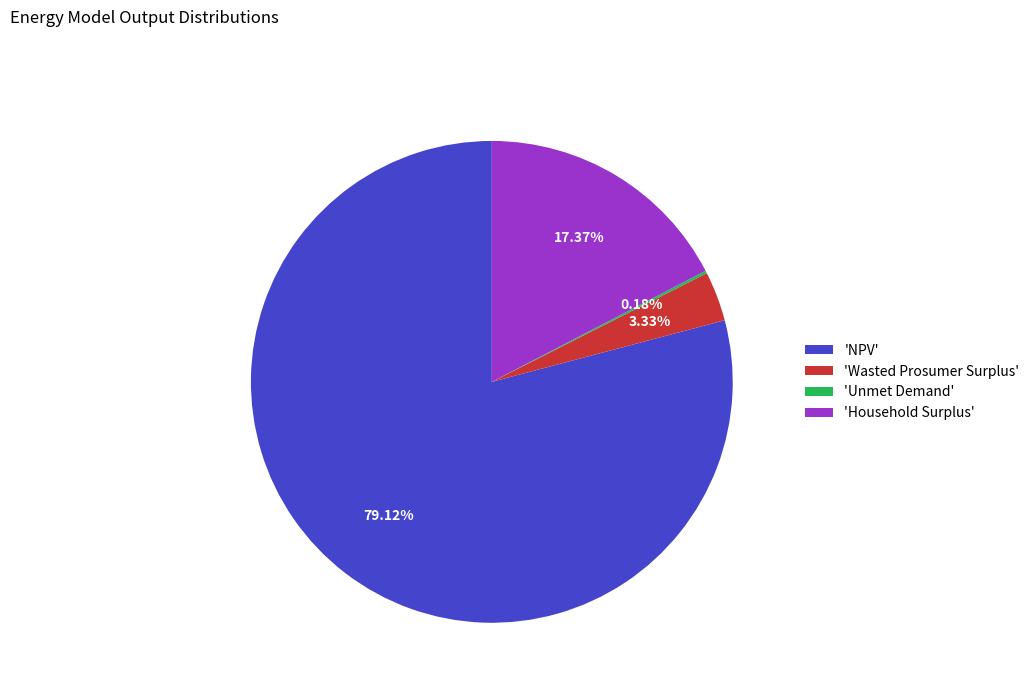

Which slice is the largest?

'NPV'